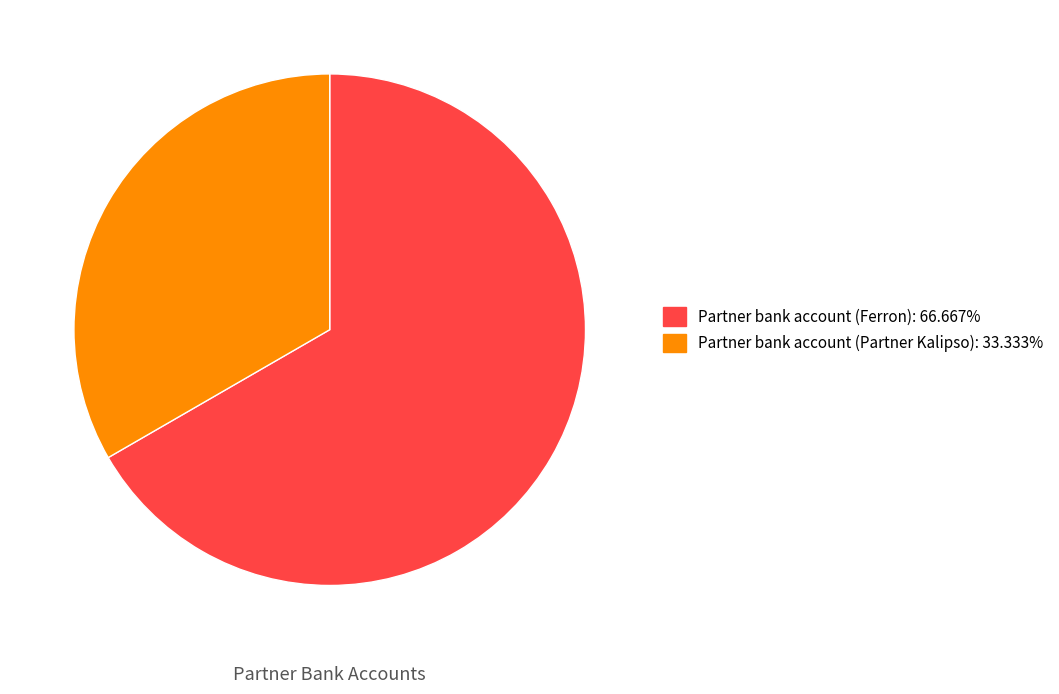

Does Partner bank account (Partner Kalipso) represent more than half of the total?

No